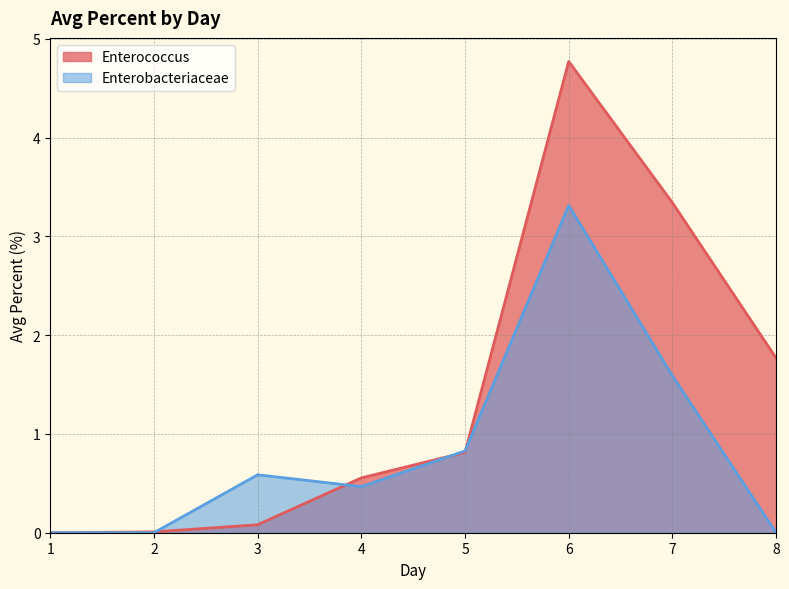

Where is the first local minimum for Enterobacteriaceae?

4